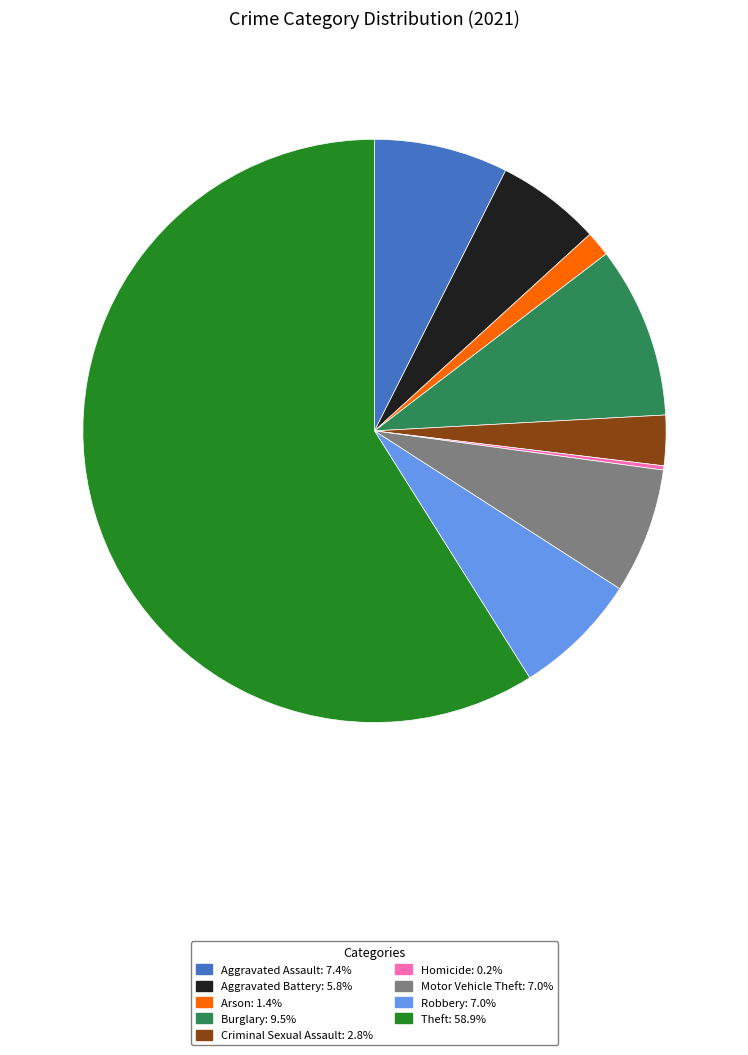

The Aggravated Assault slice represents 14% of the pie. True or false?

False